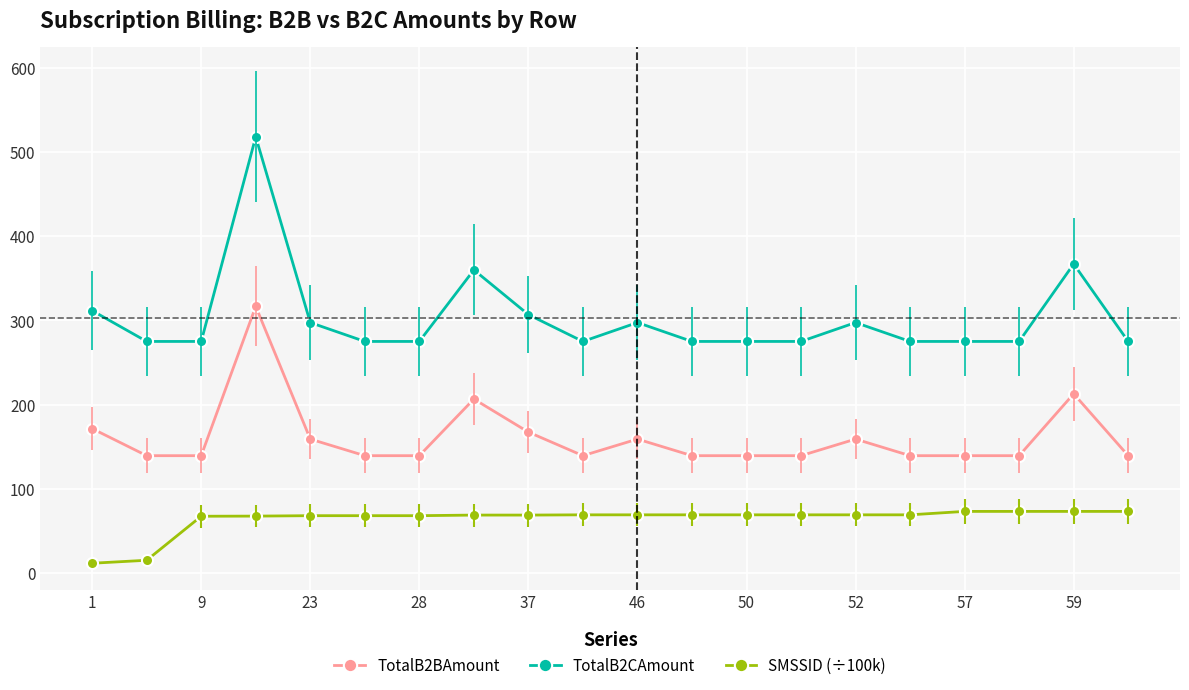

At how many categories does at least one series exceed 130?

20